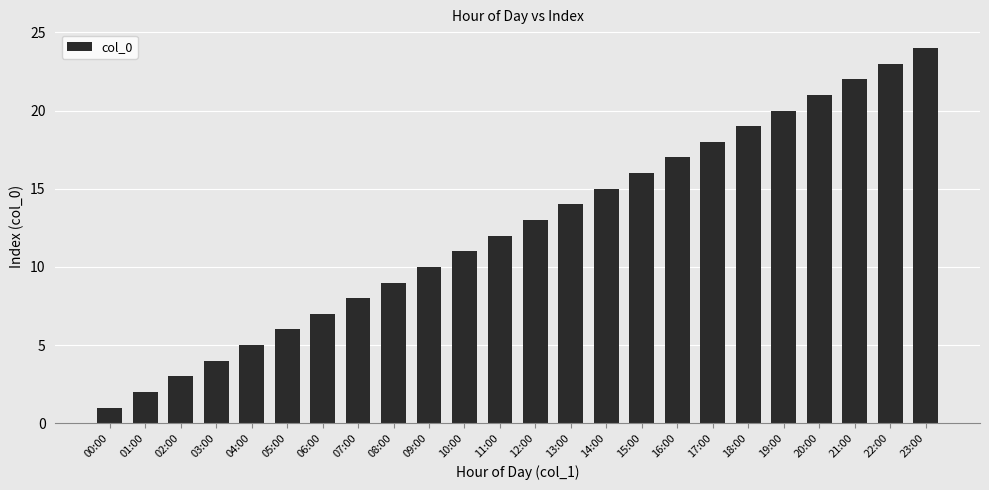

List the labels in order of value, smallest first.

00:00, 01:00, 02:00, 03:00, 04:00, 05:00, 06:00, 07:00, 08:00, 09:00, 10:00, 11:00, 12:00, 13:00, 14:00, 15:00, 16:00, 17:00, 18:00, 19:00, 20:00, 21:00, 22:00, 23:00